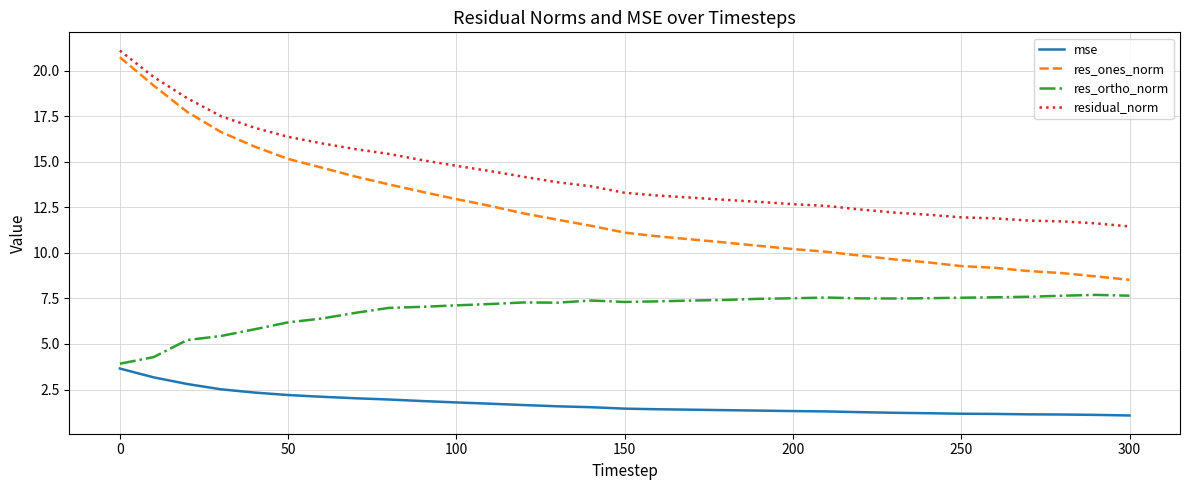

True or false: mse and res_ones_norm intersect in this chart.

False